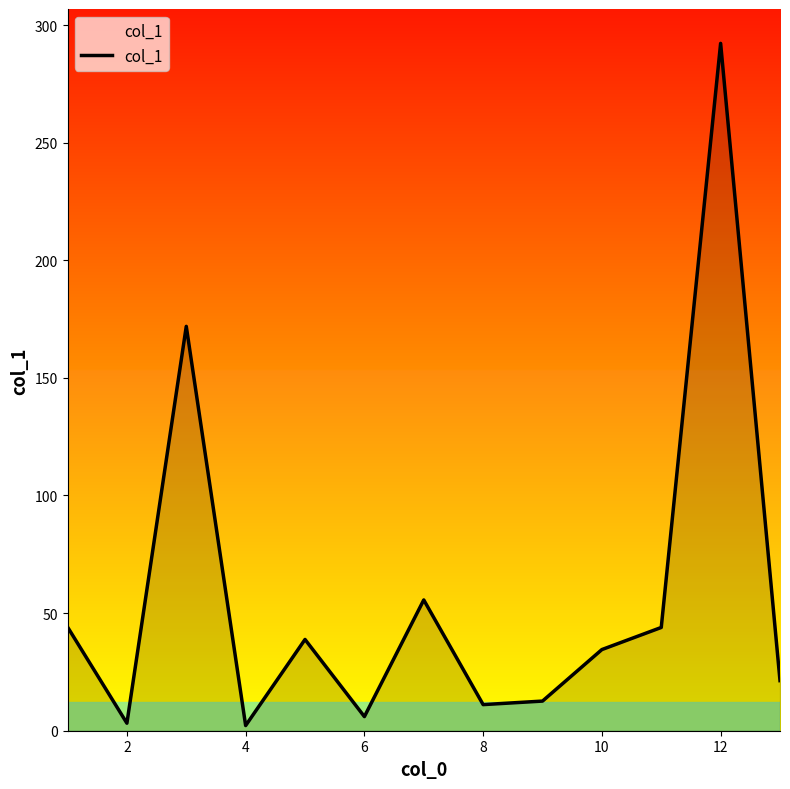

How many lines are shown in the chart?

1